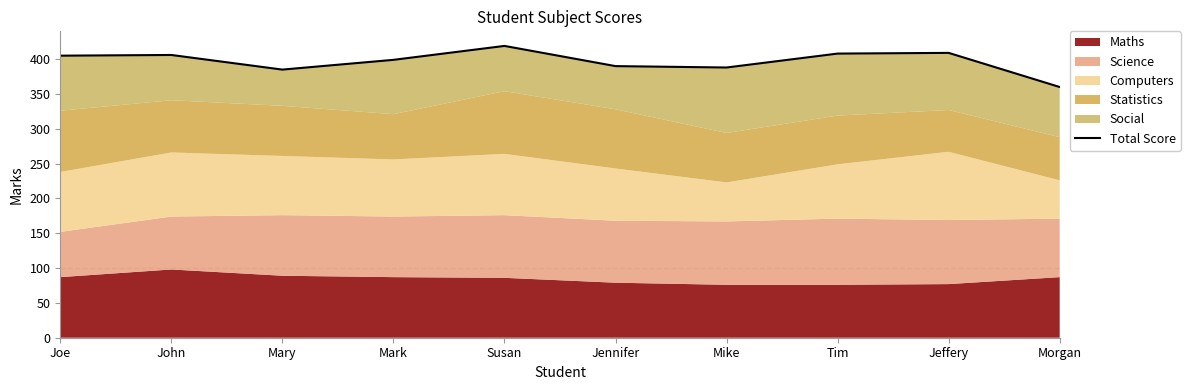

At which category does the data reach its first local peak?

John